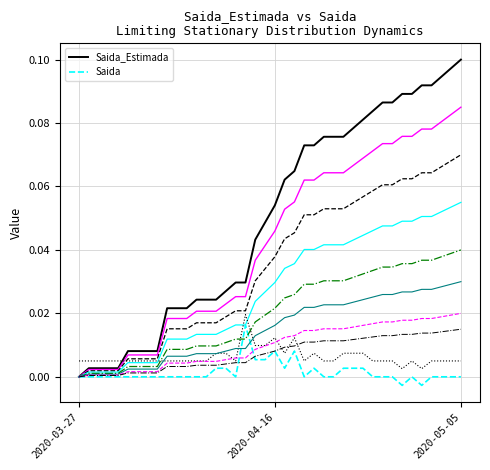

How many data points does each series have?

40